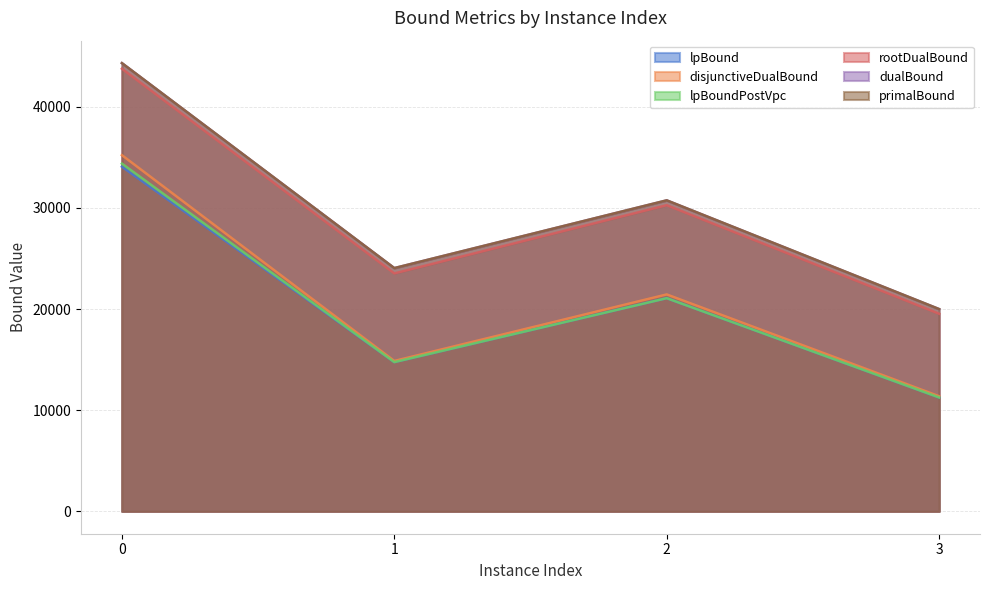

At which label is dualBound closest to 32152?

2